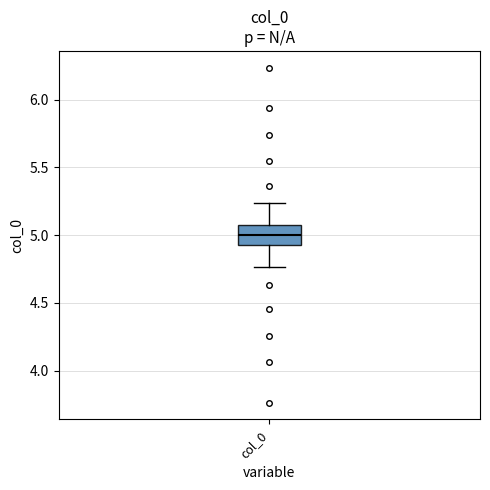

Where does the median line of the box for col_0 sit on the y-axis? The values are not printed on the chart, so give them approximately, as read against the axis.

5.00